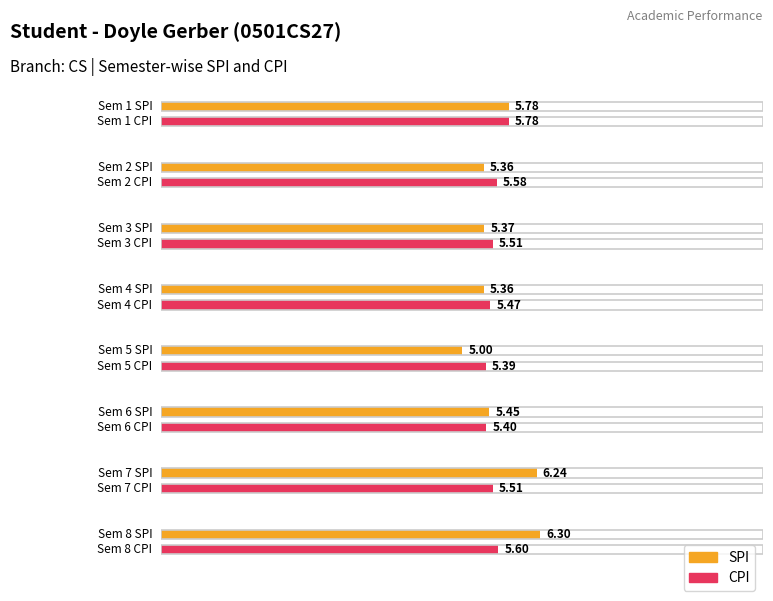

Which label corresponds to the largest value in the chart?

8